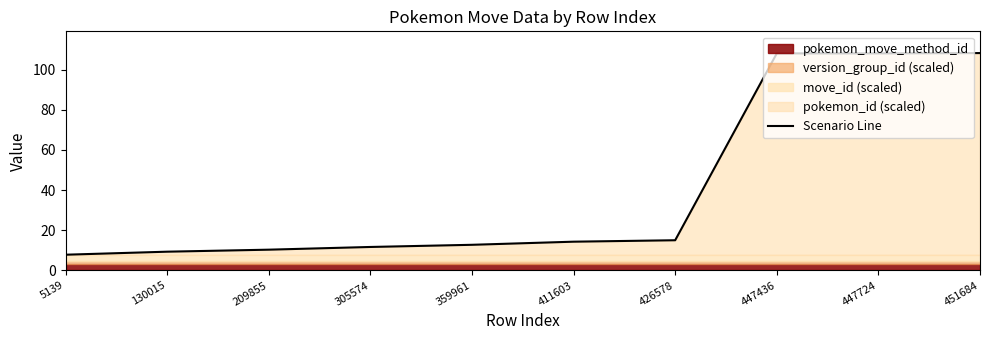

Reading left to right, transcribe all the data shown in this chart.

5139=7.8	130015=9.3	209855=10.3	305574=11.7	359961=12.8	411603=14.3	426578=15.0	447436=108.1	447724=108.1	451684=108.3